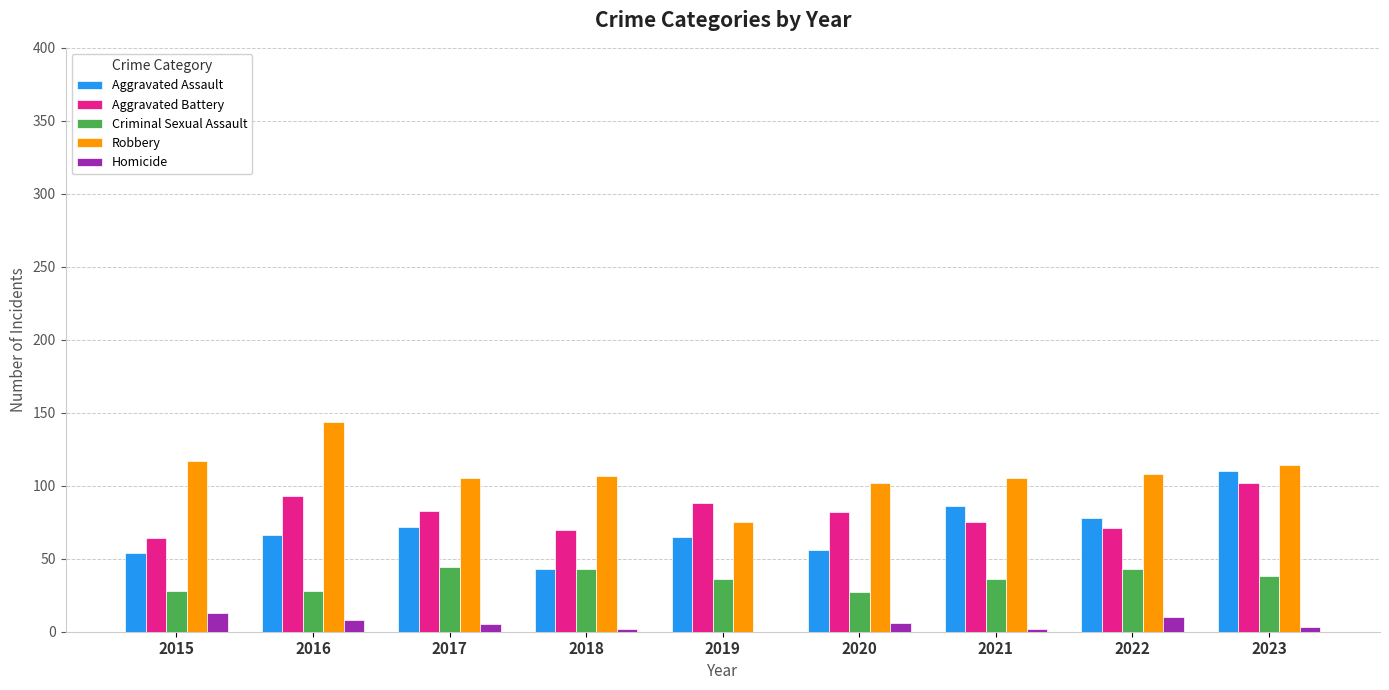

Which category has the highest value across all series?

2016